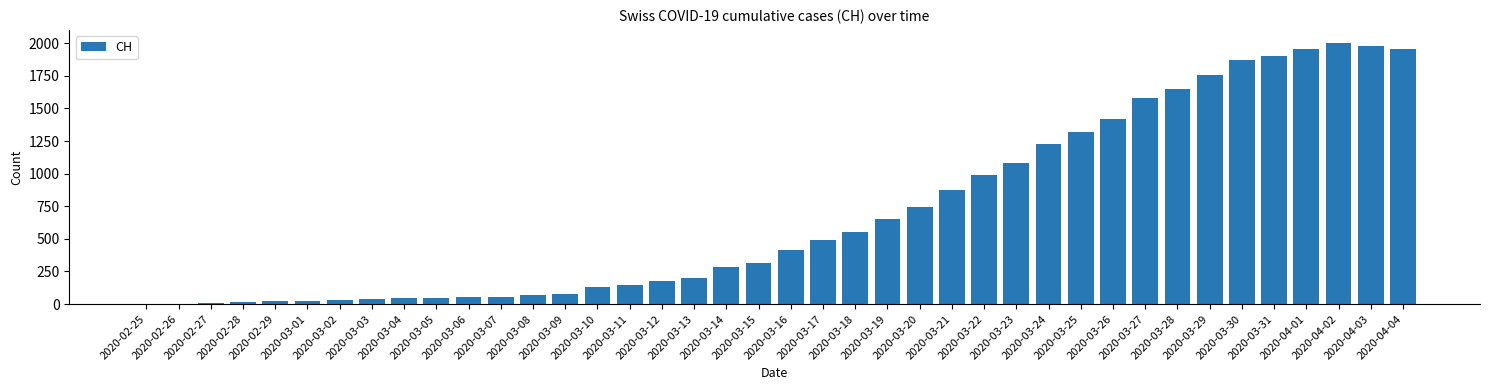

What is the difference between the values at 2020-02-28 and 2020-02-26?

16